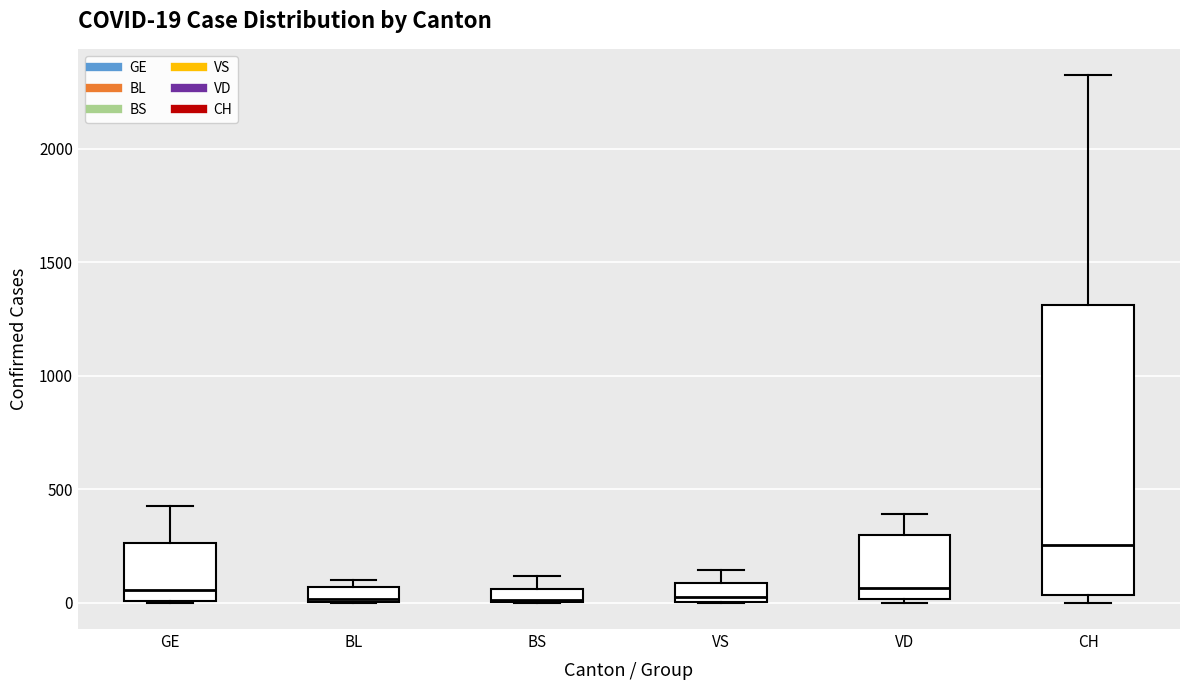

Which box is the tallest, from its lower edge to its upper edge?

CH